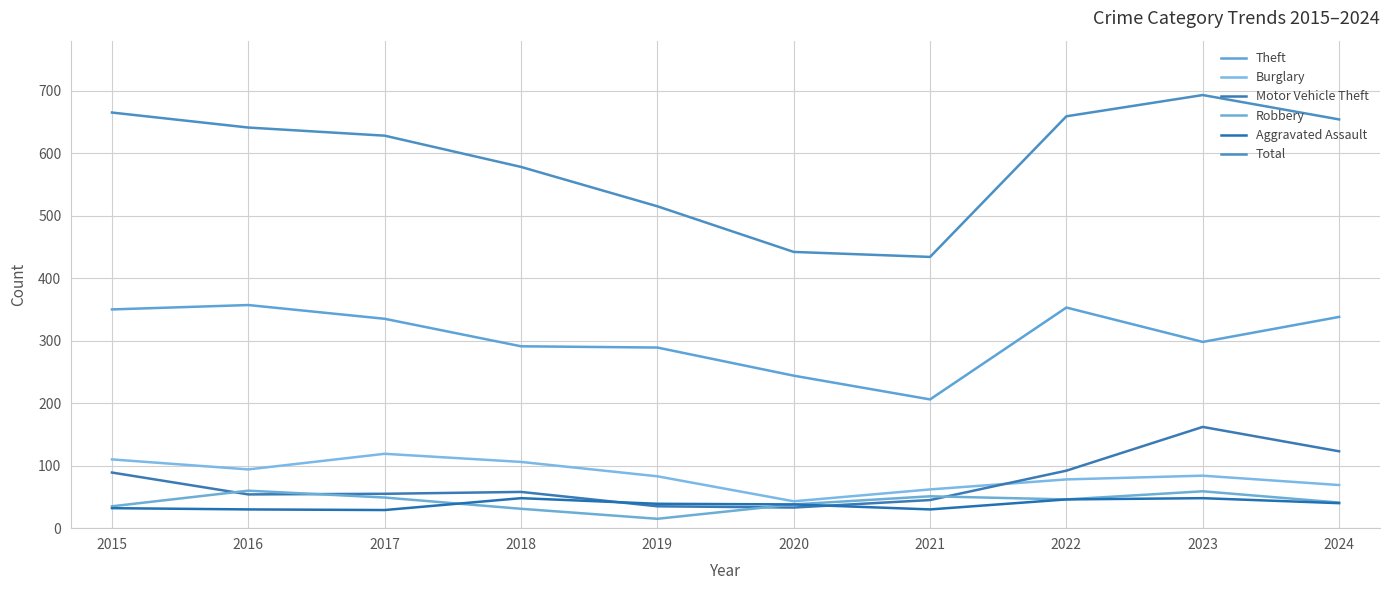

True or false: Motor Vehicle Theft and Theft cross at least once.

False